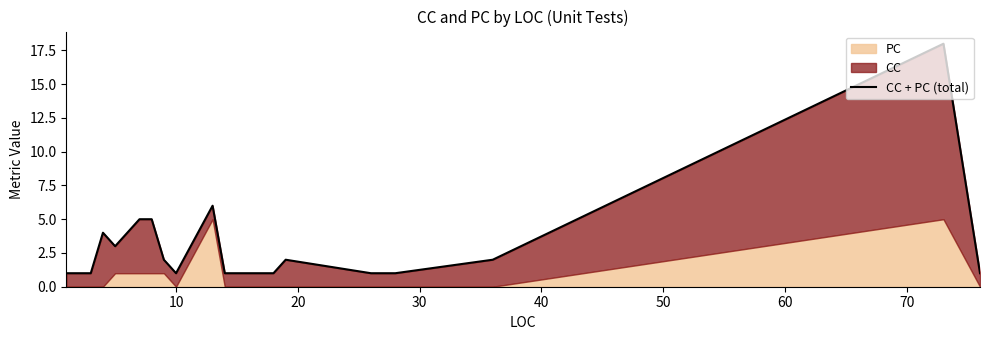

What is the difference between the maximum and second lowest values?

17